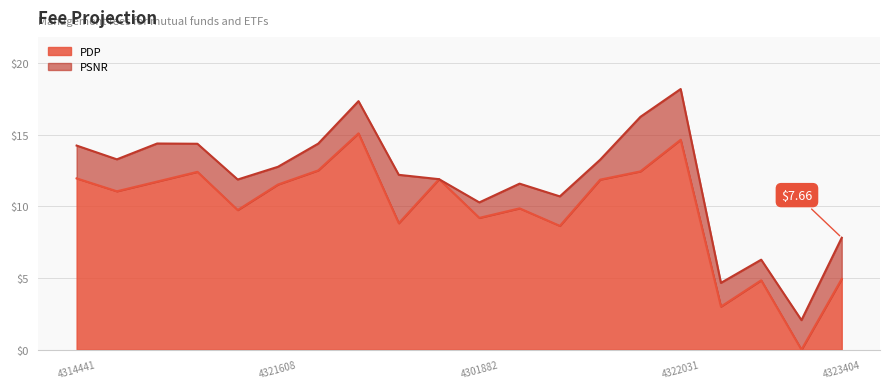

What is the ratio of the value at 4304352 to the value at 4304812?

1.4